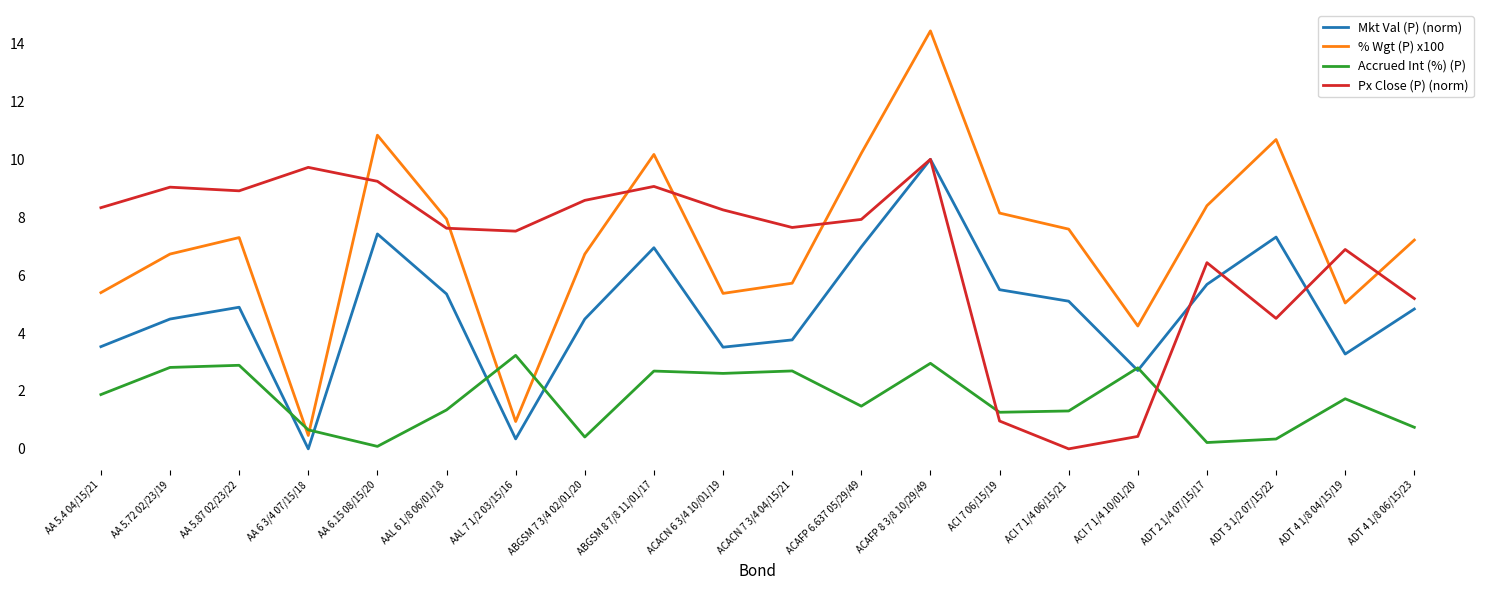

At AA 5.72 02/23/19, list the series in order from largest to smallest.

Px Close (P) (norm), % Wgt (P) x100, Mkt Val (P) (norm), Accrued Int (%) (P)